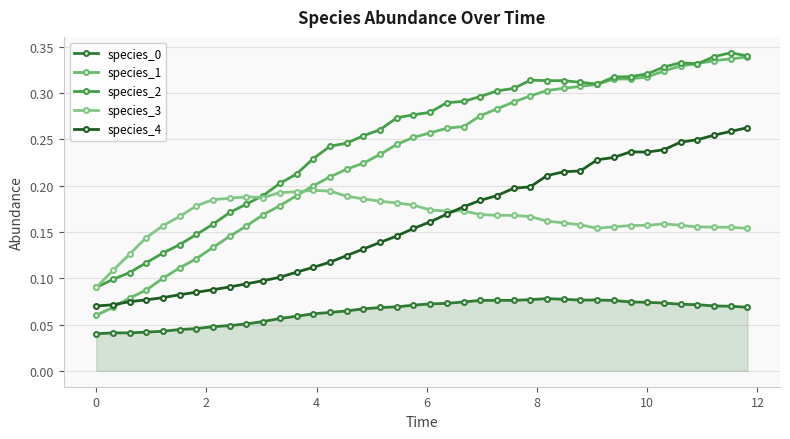

How many interior local valleys does the species_4 series have?

1